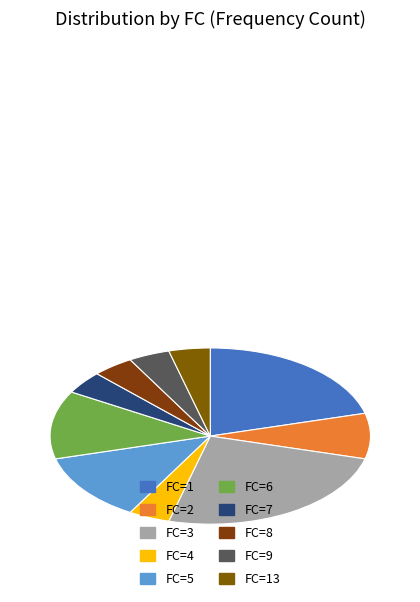

Count the number of slices in the pie.

10